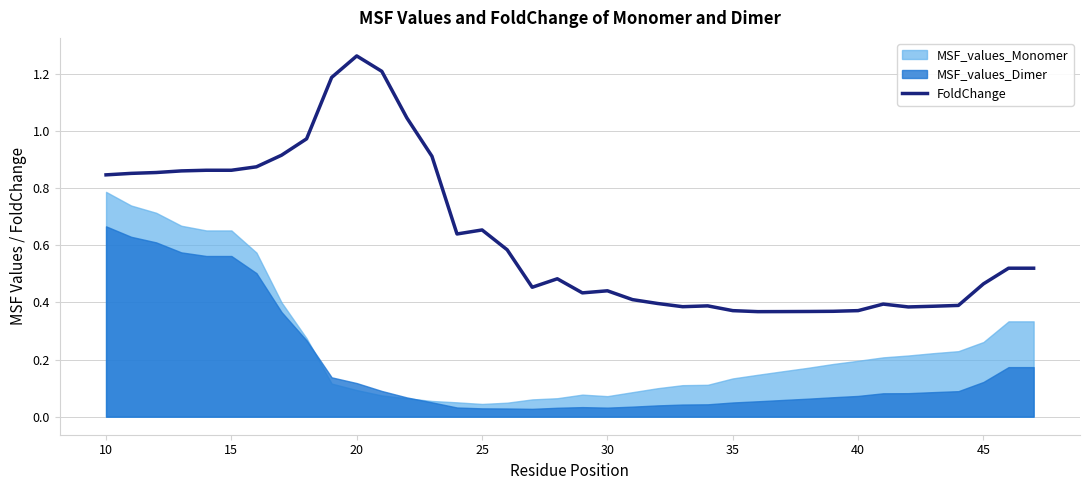

What is the average value?

0.6